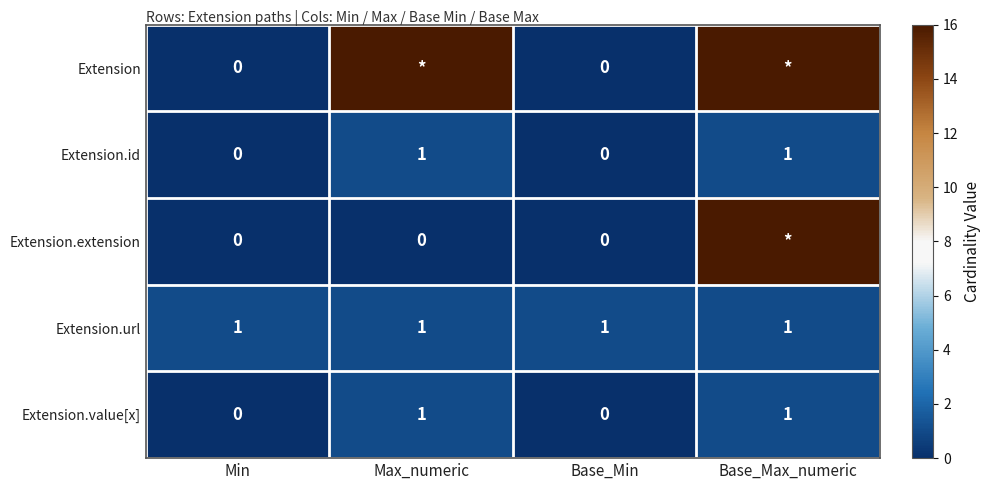

Count the Extension.value[x] values in the range 0 to 1.

4